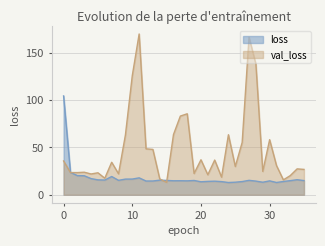

Reading left to right, extract all data points from this chart.

loss: 104.4	23.7	20.2	20.1	17.1	15.8	15.6	19.3	15.2	16.6	16.6	17.9	14.5	14.5	15.4	15.2	14.8	14.8	14.7	15.1	13.7	14.1	14.4	13.9	12.9	13.3	13.9	15.2	14.4	13.3	14.7	13.0	14.0	14.9	15.9	15.0
val_loss: 35.7	23.5	23.4	23.8	22.0	23.2	17.5	34.3	22.1	63.1	125.8	169.9	48.5	47.9	16.7	13.1	63.6	83.2	85.6	22.5	37.0	21.2	36.7	18.6	63.5	29.9	55.3	166.5	138.0	24.7	58.2	30.8	15.7	20.2	27.4	26.8